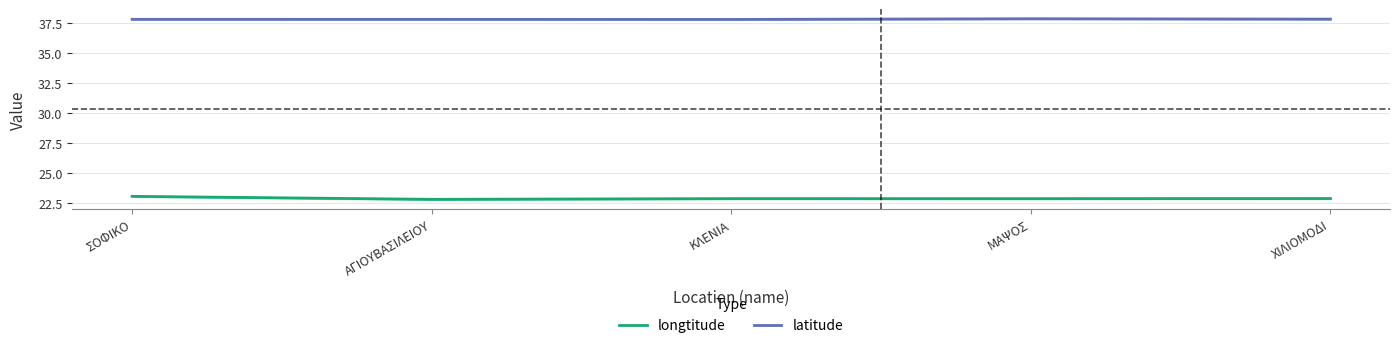

Read the latitude value at ΧΙΛΙΟΜΟΔΙ.

37.8